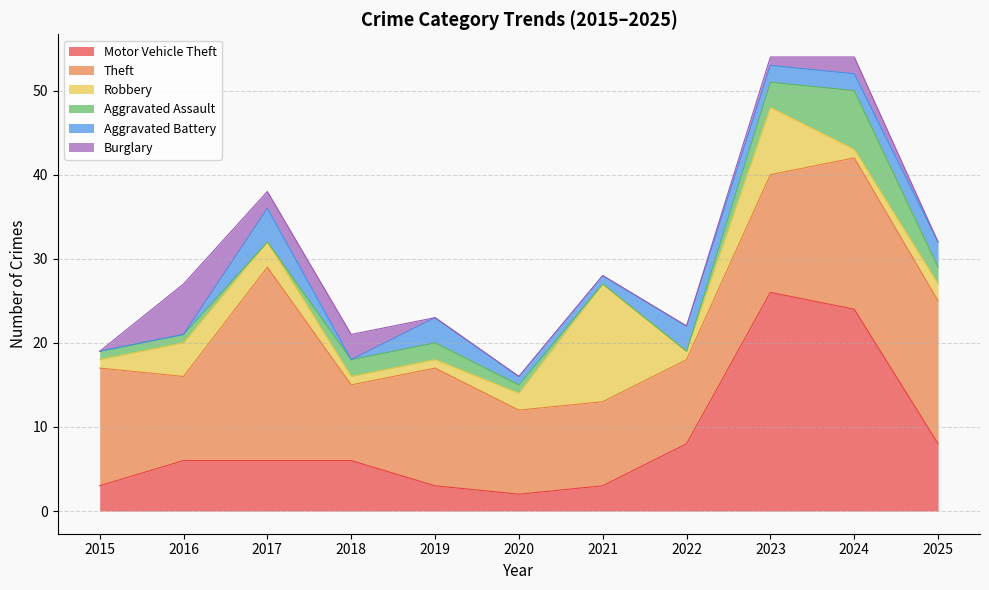

Count the number of data series in this chart.

6